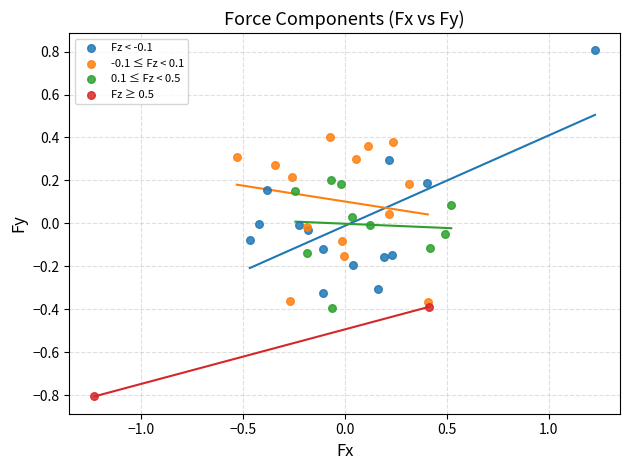

Which series contains the highest Y value?

Fz < -0.1